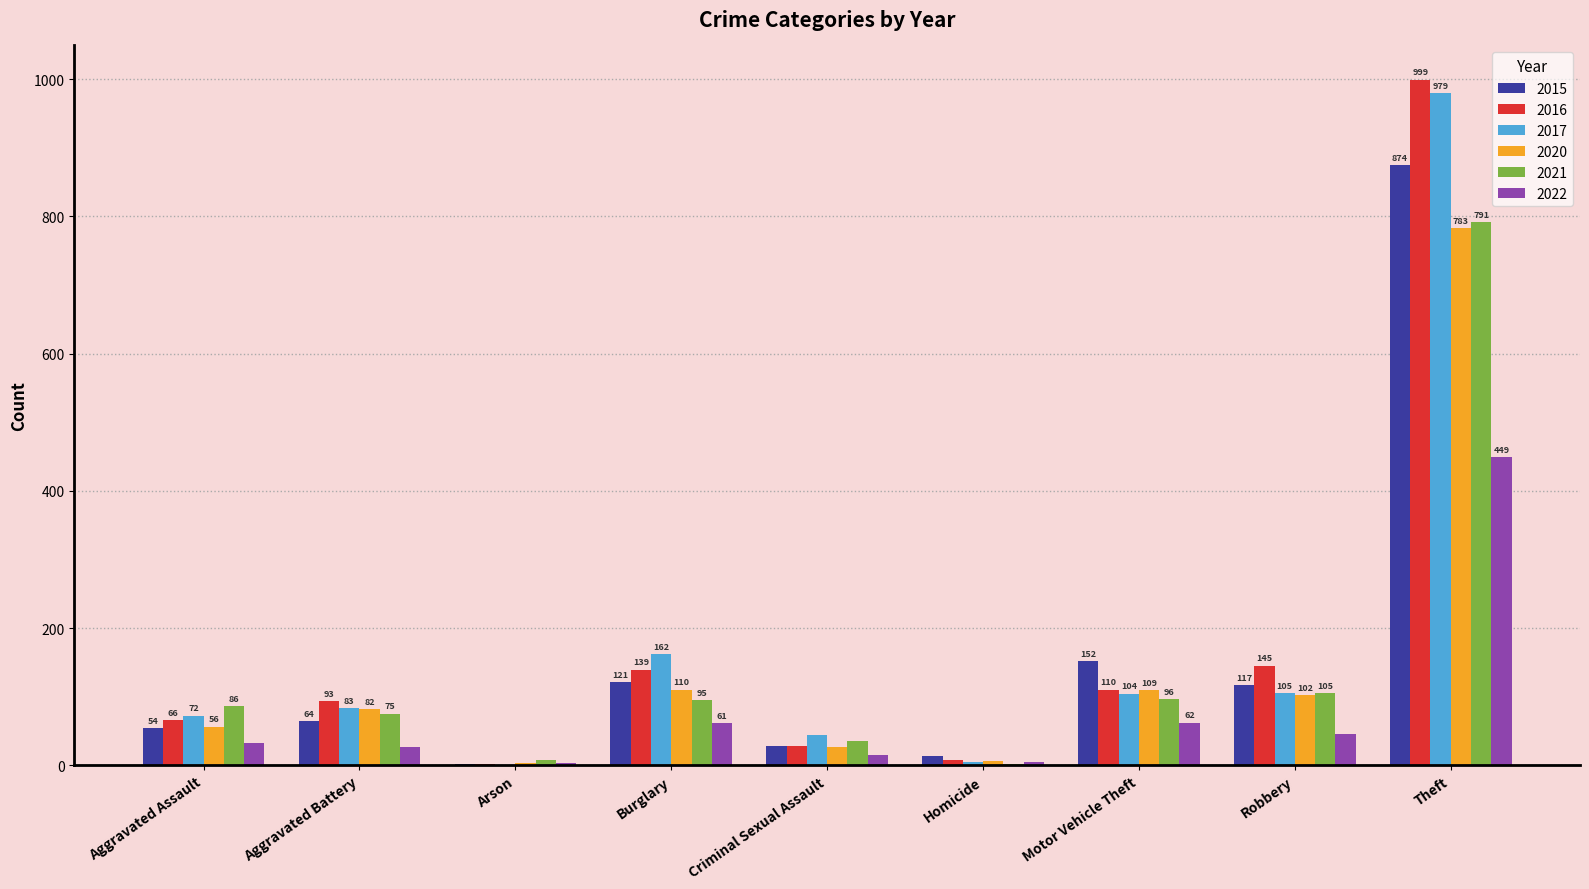

Are the bars horizontal?

No